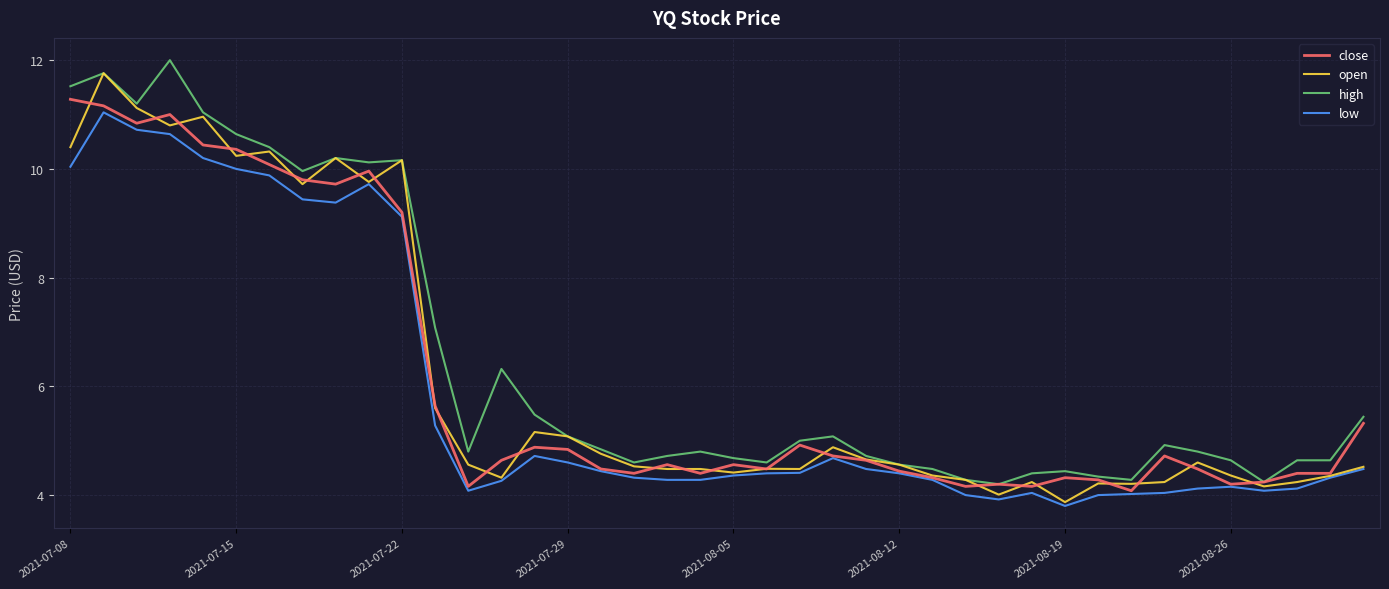

What is the smallest value displayed?

3.8